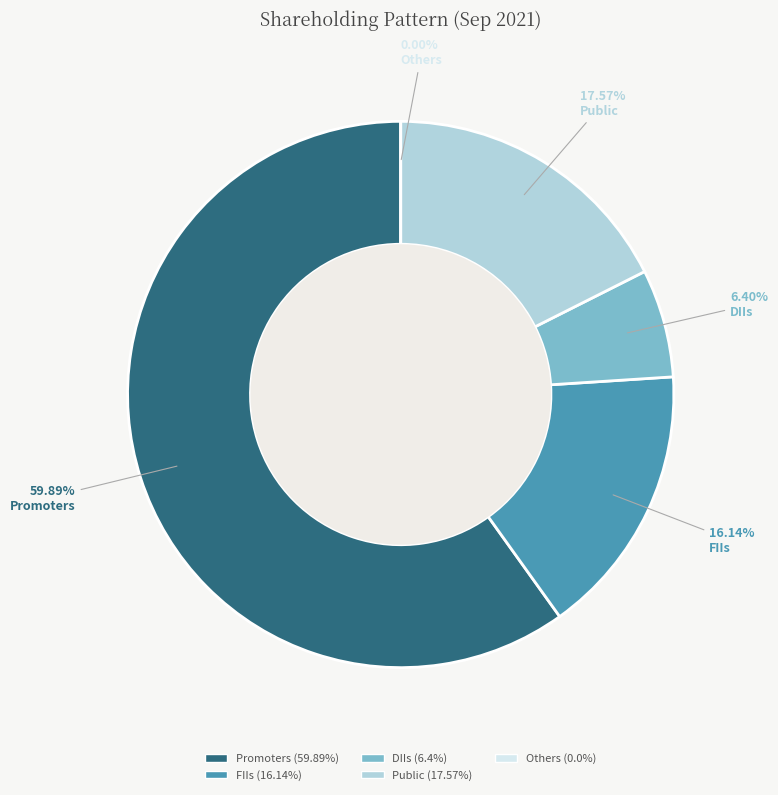

Is it true that Others is 1% of the pie?

False